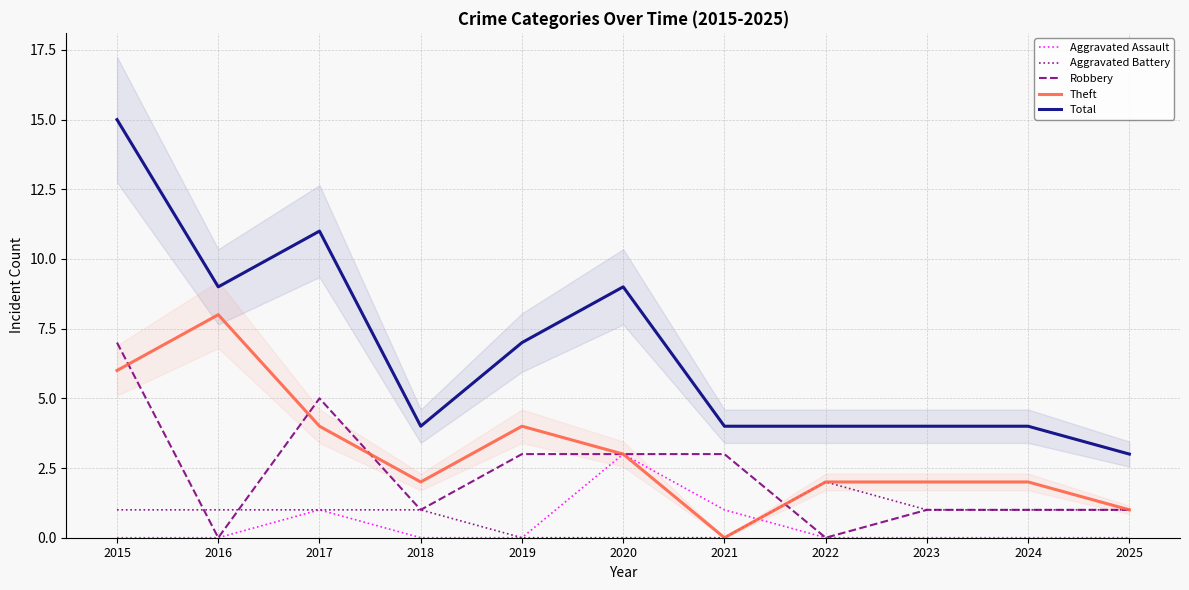

Rank the categories by Theft value from lowest to highest.

2021, 2025, 2018, 2022, 2023, 2024, 2020, 2017, 2019, 2015, 2016